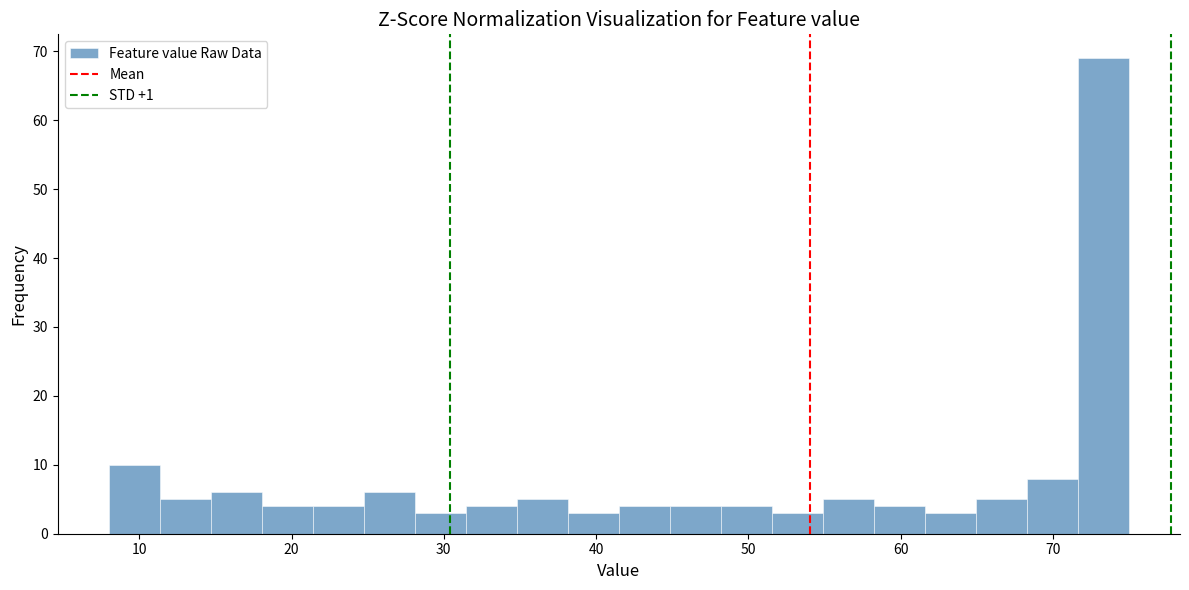

Around what value on the x-axis is the tallest bar? Give the approximate position of its centre, as read against the axis.

73